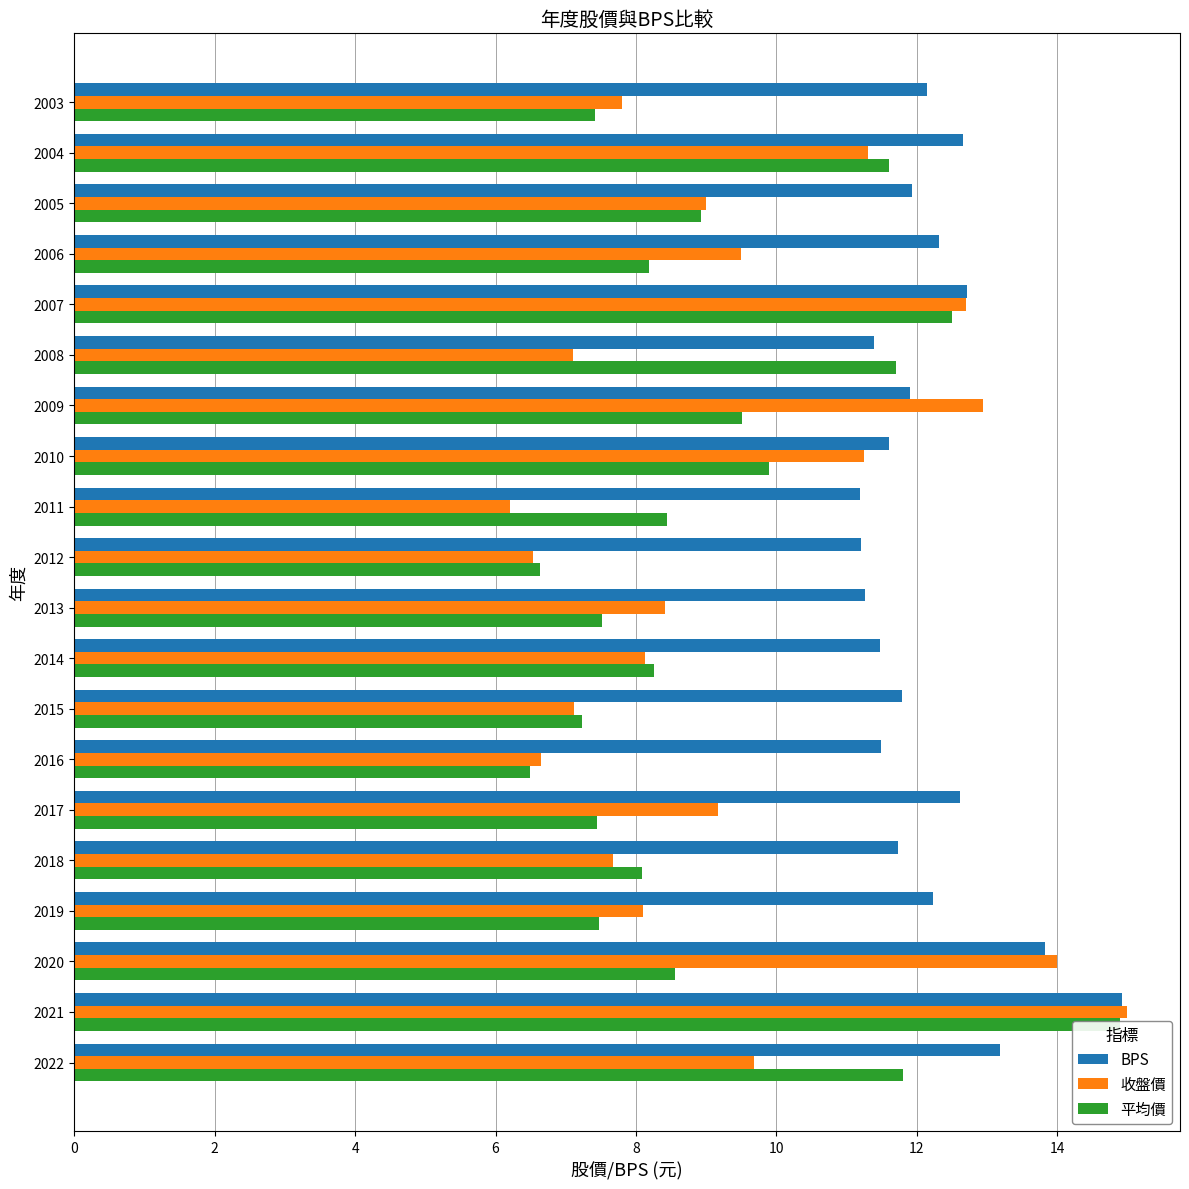

Which series has the widest spread of values?

收盤價